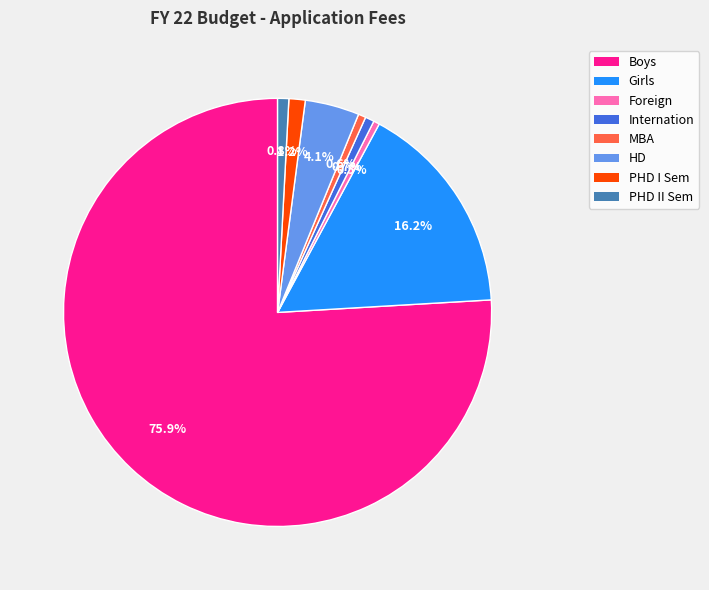

What is the ratio of the value at Boys to the value at HD?

18.5